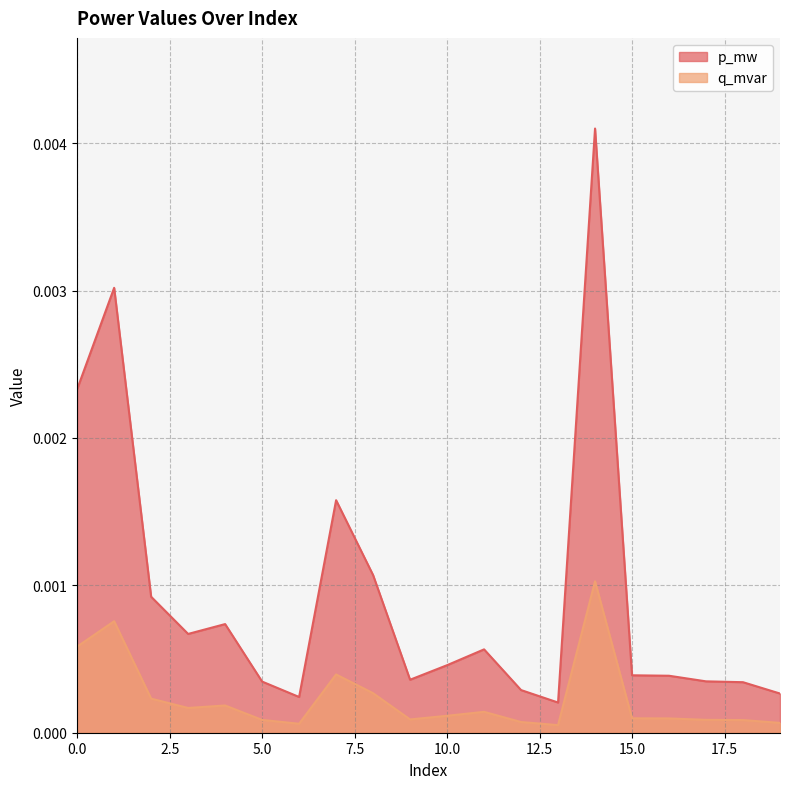

Is it true that q_mvar equals 0.0 at 1?

True